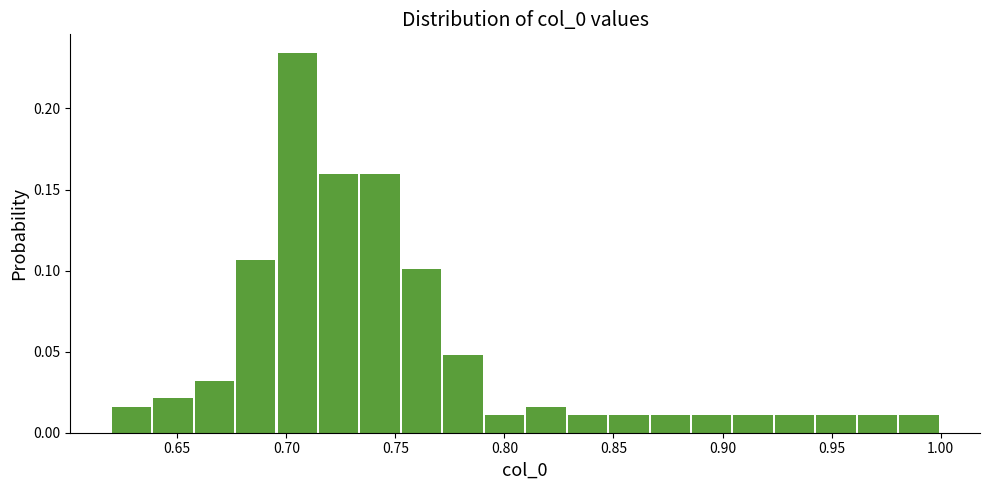

Around what value on the x-axis is the tallest bar? Give the approximate position of its centre, as read against the axis.

0.705